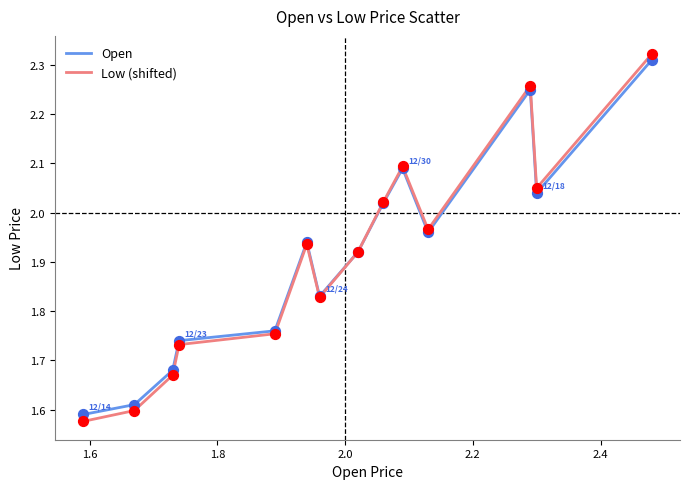

What are all the series names shown in the legend?

Open, Low (shifted)